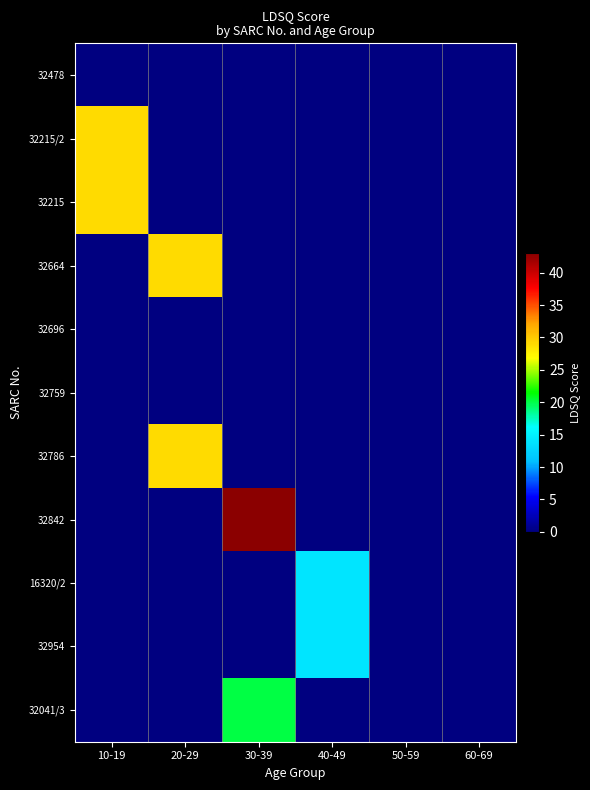

Rank the series at 60-69 from highest to lowest value.

32759, 32478, 32215/2, 32215, 32664, 32696, 32786, 32842, 16320/2, 32954, 32041/3